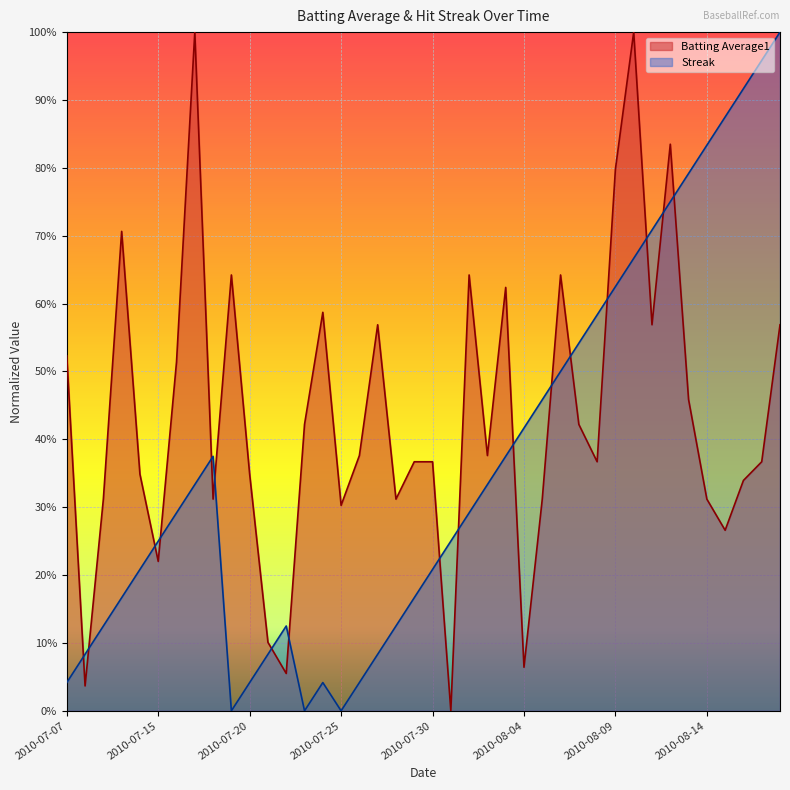

The Batting Average1 series shows 0.2 at 2010-08-18. True or false?

False